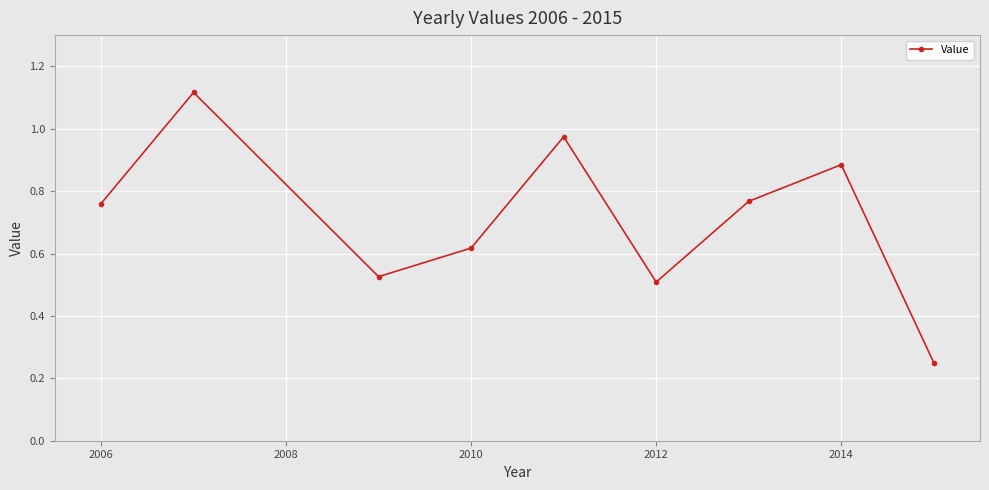

How many points are lower than both their immediate neighbors (excluding endpoints)?

2